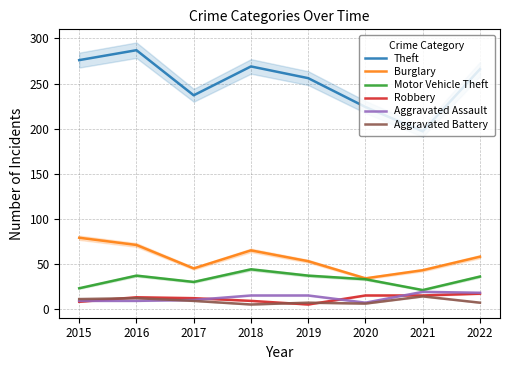

What are all the series names shown in the legend?

Theft, Burglary, Motor Vehicle Theft, Robbery, Aggravated Assault, Aggravated Battery